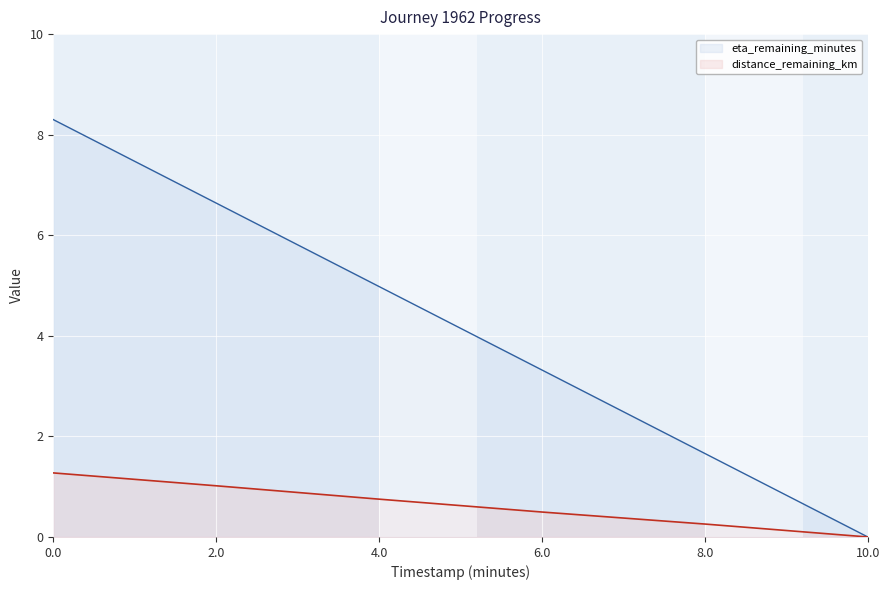

True or false: eta_remaining_minutes and distance_remaining_km intersect in this chart.

False